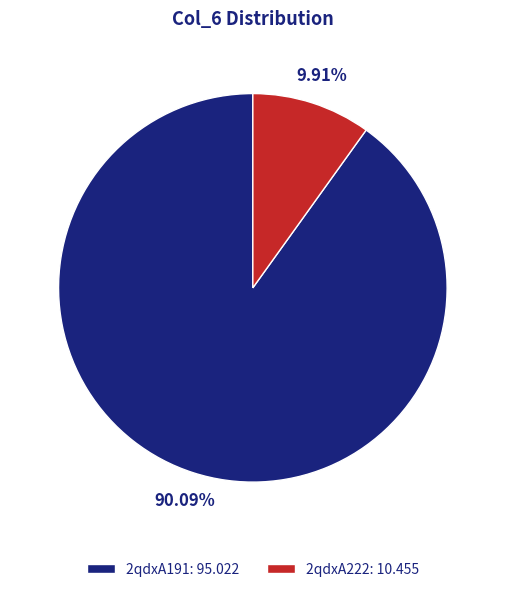

To the nearest percent, what percentage of the pie is 2qdxA222?

10%